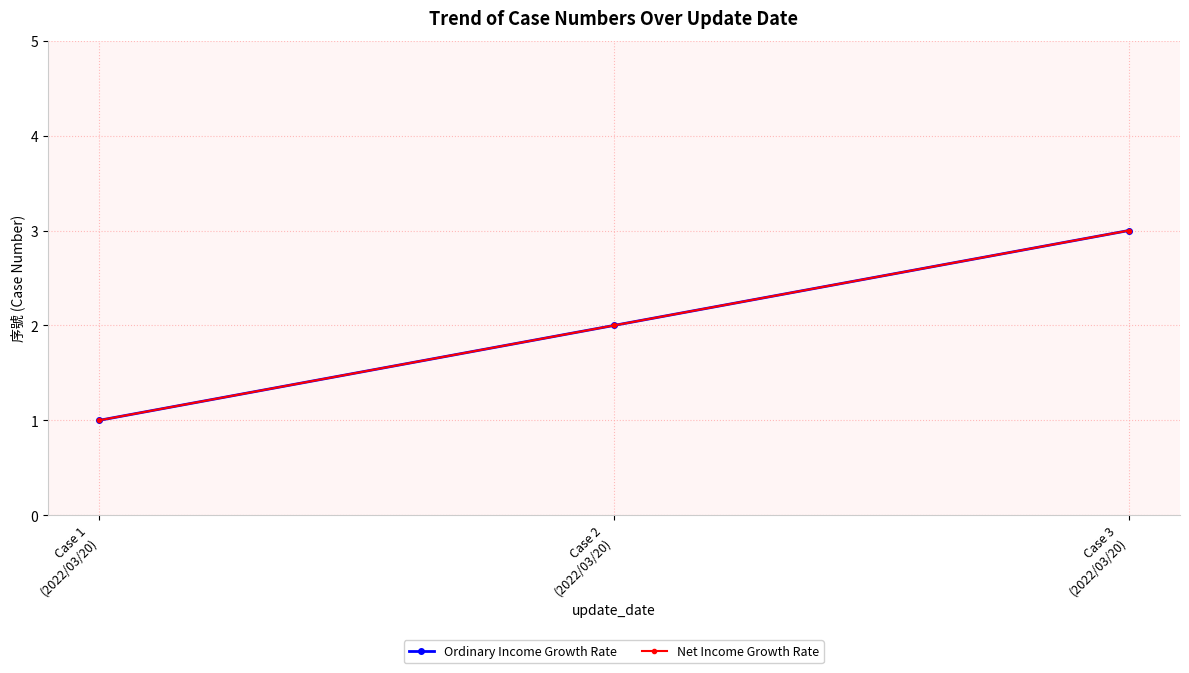

At which label does Ordinary Income Growth Rate reach its peak?

Case 3
(2022/03/20)